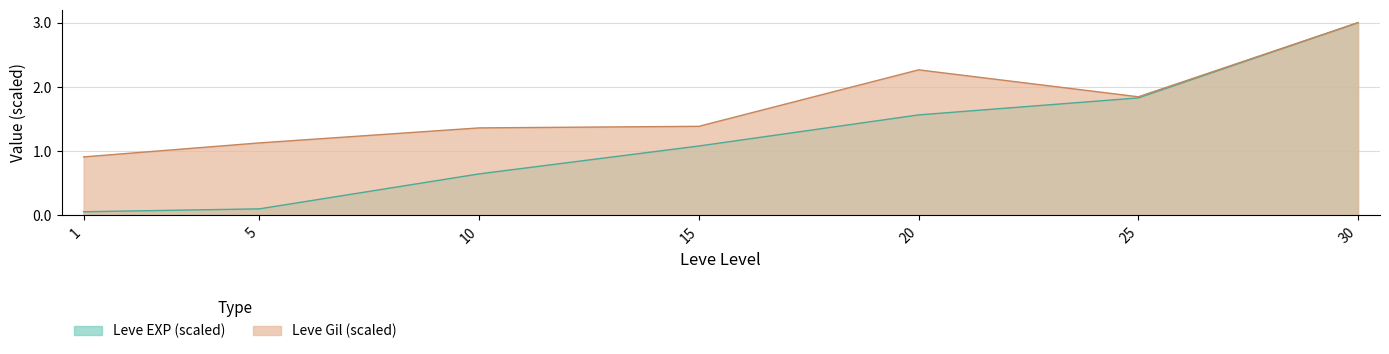

What is the lowest value of the Leve EXP series?

0.1